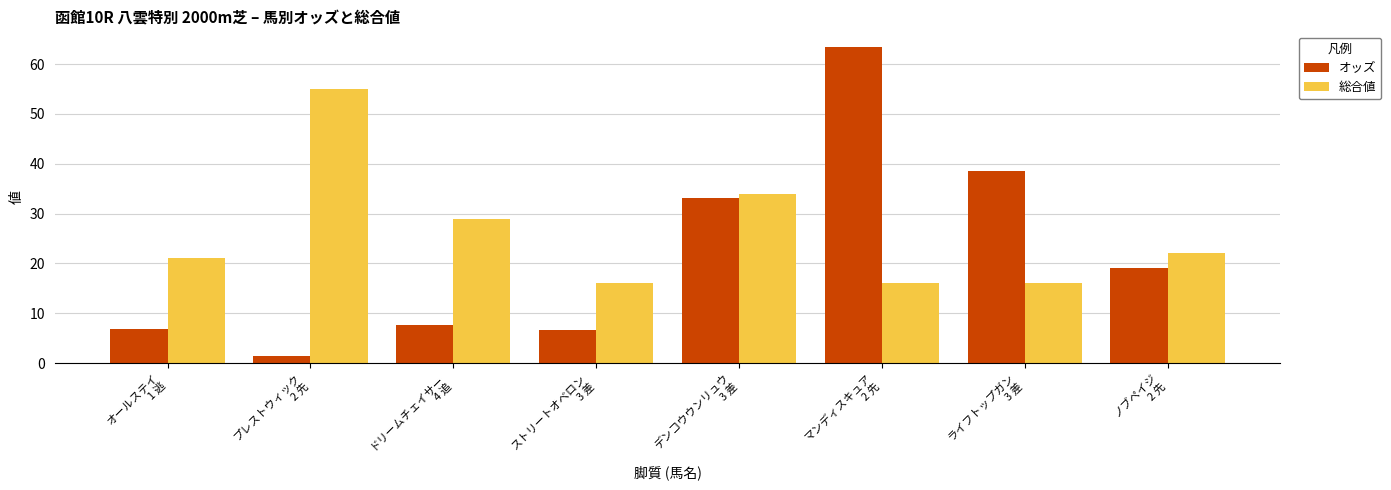

Reading left to right, transcribe all the data shown in this chart.

オッズ: 6.9	1.4	7.6	6.6	33.1	63.4	38.6	19.0
総合値: 21.0	55.0	29.0	16.0	34.0	16.0	16.0	22.0